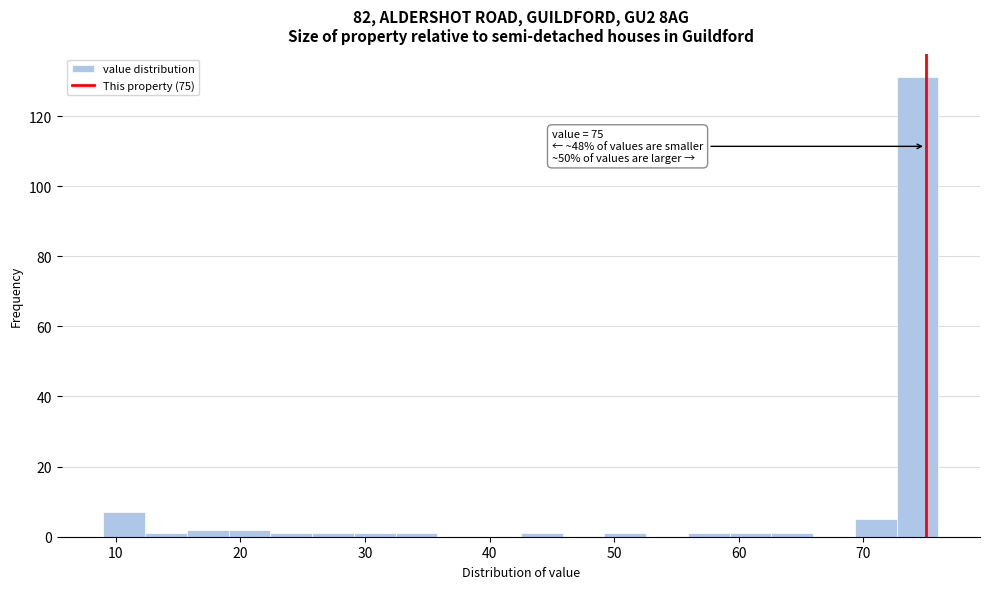

Around what value on the x-axis is the tallest bar? Give the approximate position of its centre, as read against the axis.

74